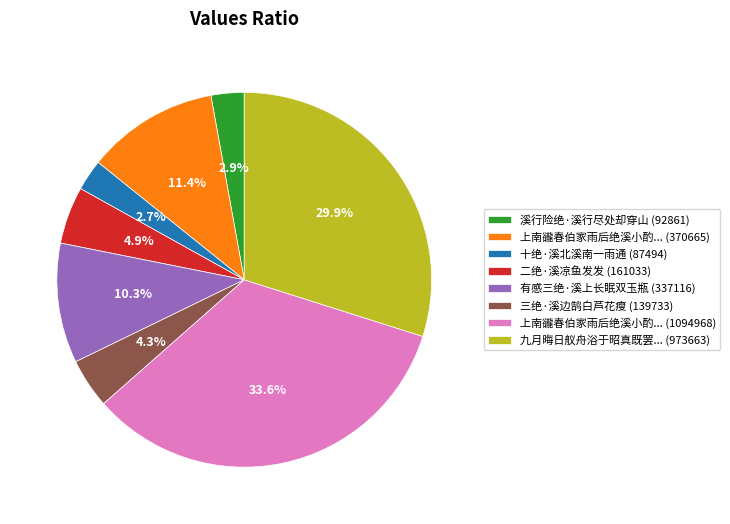

Is there any slice that represents more than half of the pie?

No